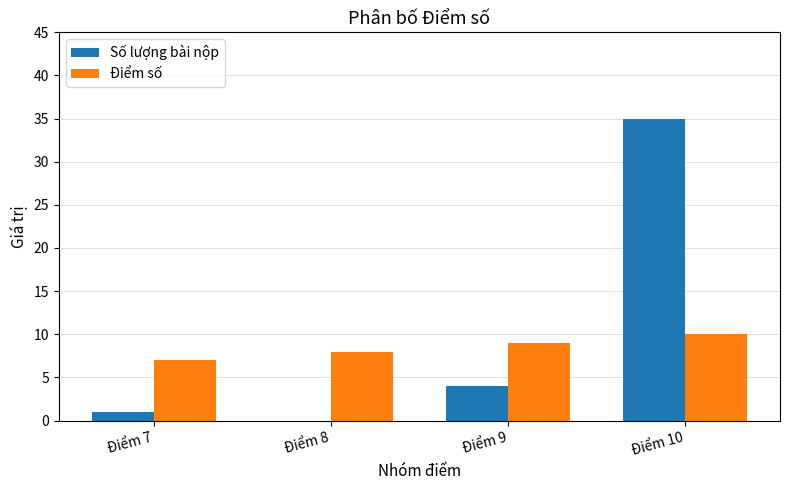

How many groups of bars are there?

4